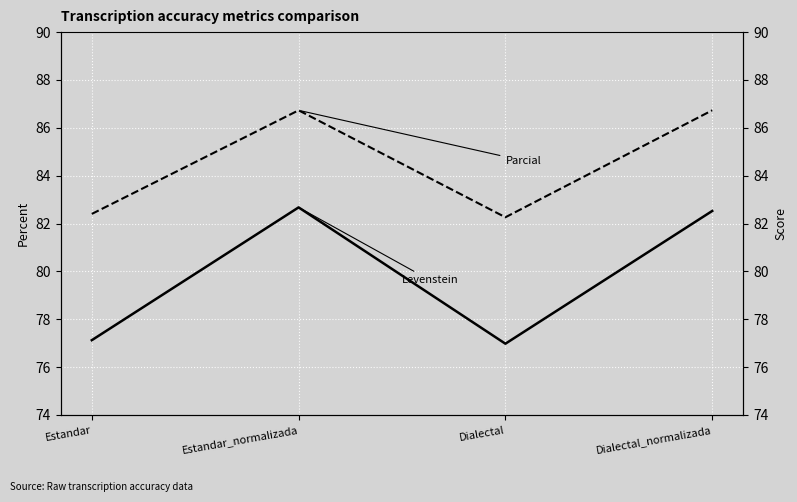

Rank the series at Estandar_normalizada from lowest to highest value.

Levenstein, Parcial